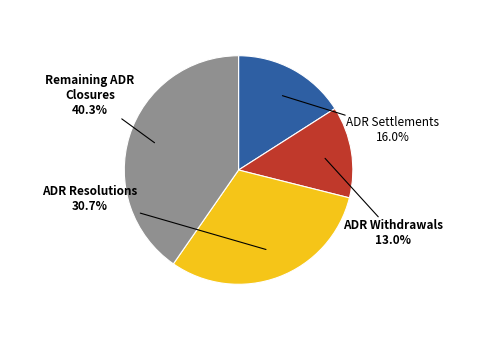

To the nearest percent, what is the difference between the largest and smallest slice percentages?

27%